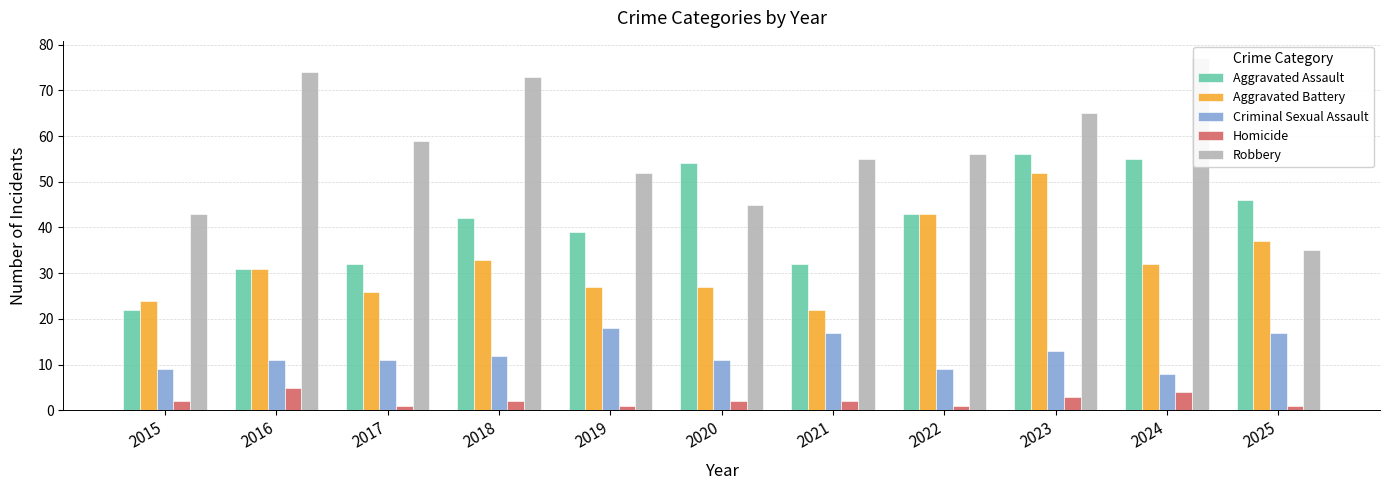

Rank the series at 2016 from lowest to highest value.

Homicide, Criminal Sexual Assault, Aggravated Assault, Aggravated Battery, Robbery